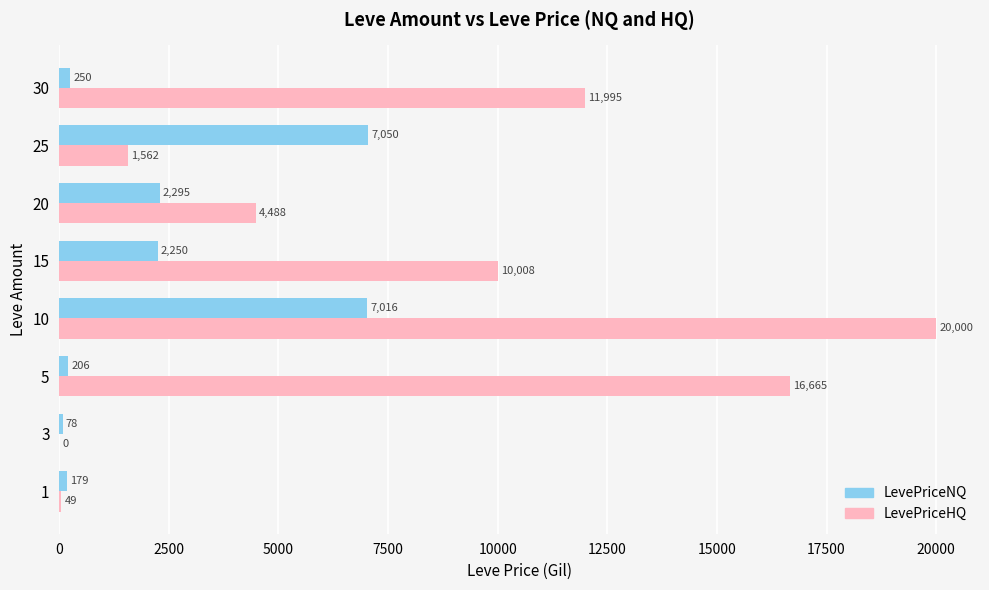

The LevePriceNQ series shows 78.8 at 3. True or false?

True